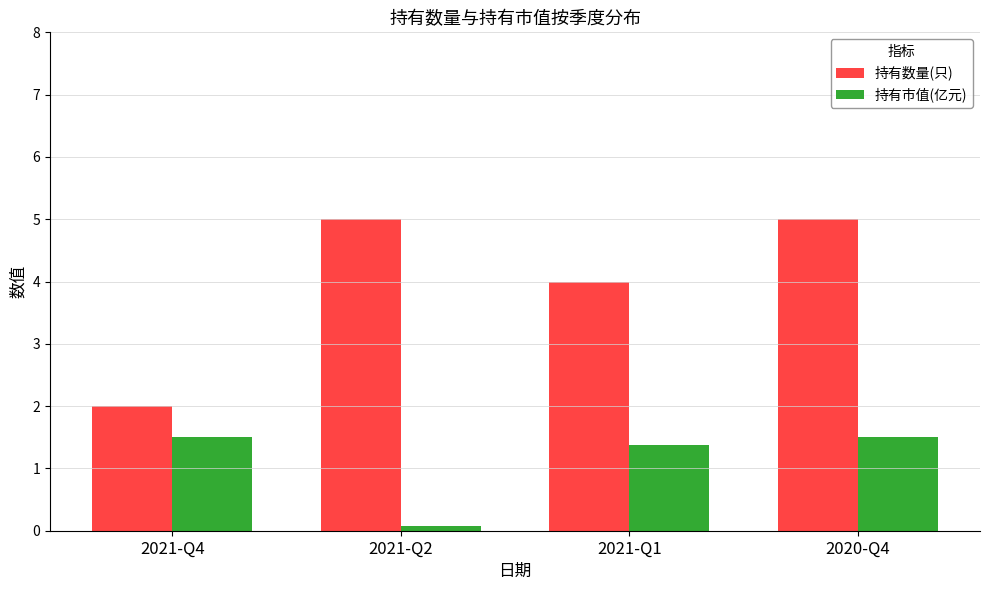

Read the 持有市值(亿元) value at 2020-Q4.

1.5